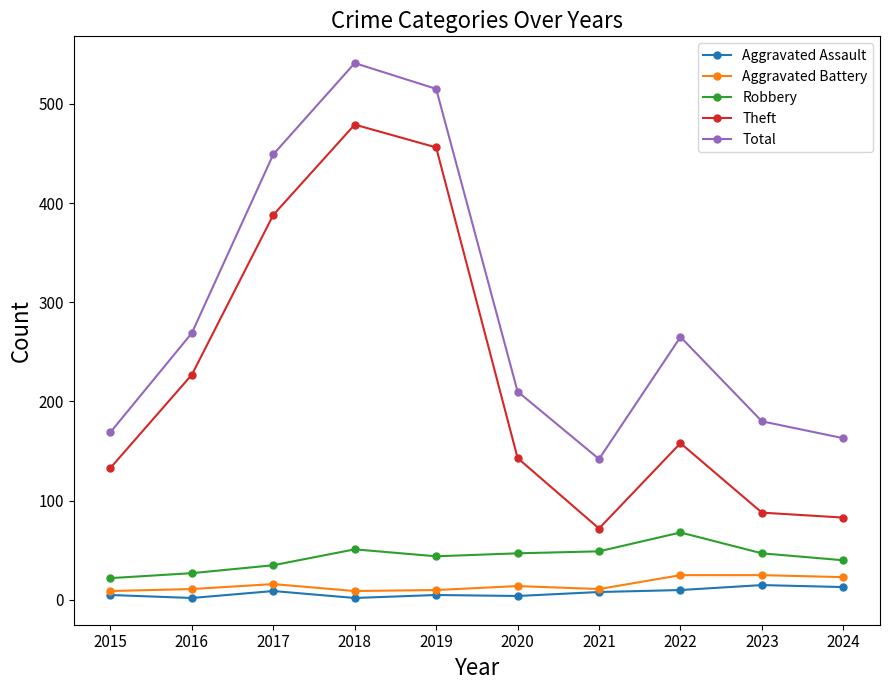

True or false: Robbery and Theft intersect in this chart.

False